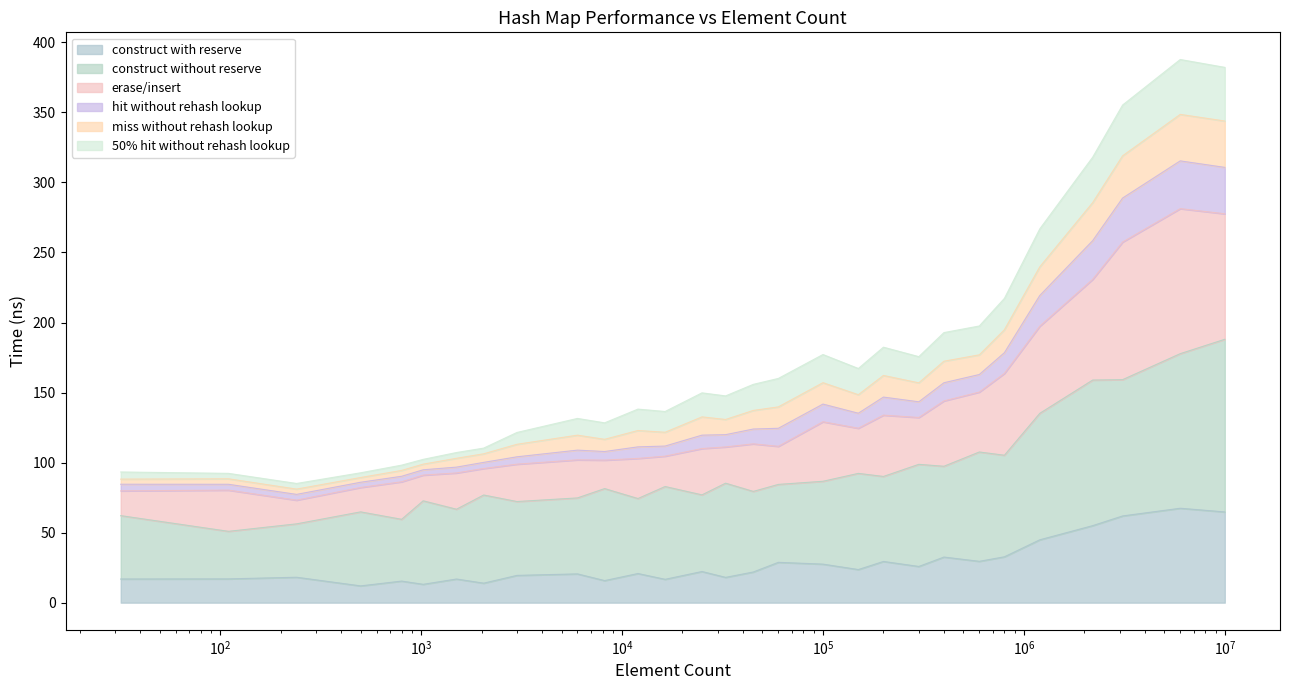

In avg_hit_without_rehash_lookup_ns, how many points are higher than both neighbors (excluding endpoints)?

6